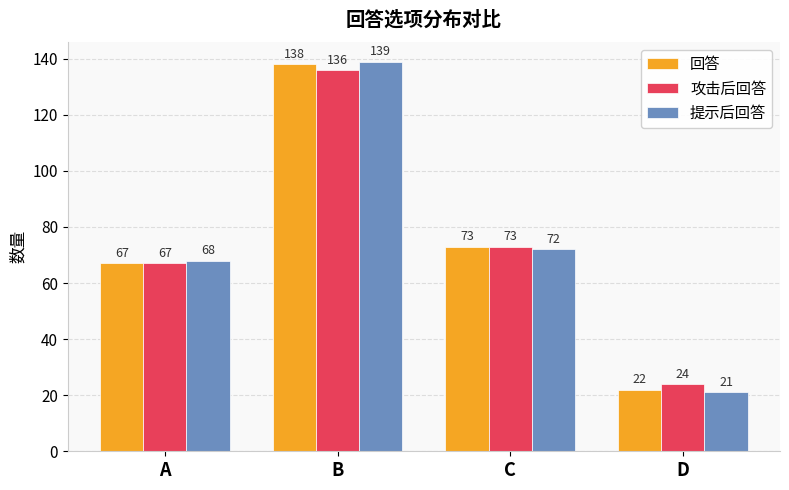

Reading left to right, transcribe all the data shown in this chart.

回答: A=67	B=138	C=73	D=22
攻击后回答: A=67	B=136	C=73	D=24
提示后回答: A=68	B=139	C=72	D=21